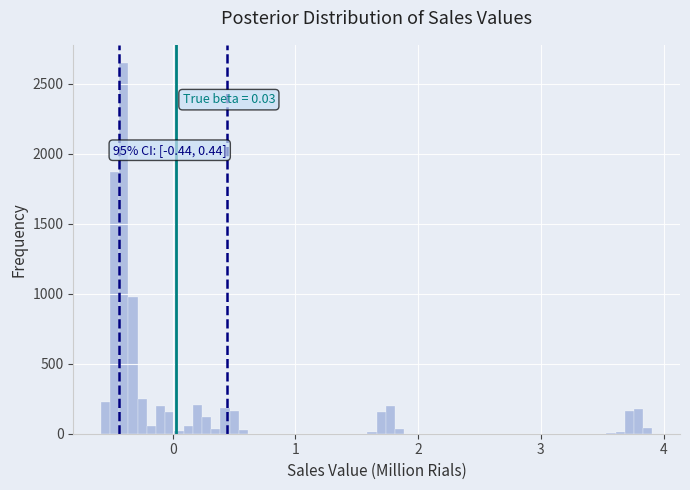

Read against the x-axis, roughly where is the centre of the tallest bar?

-0.4